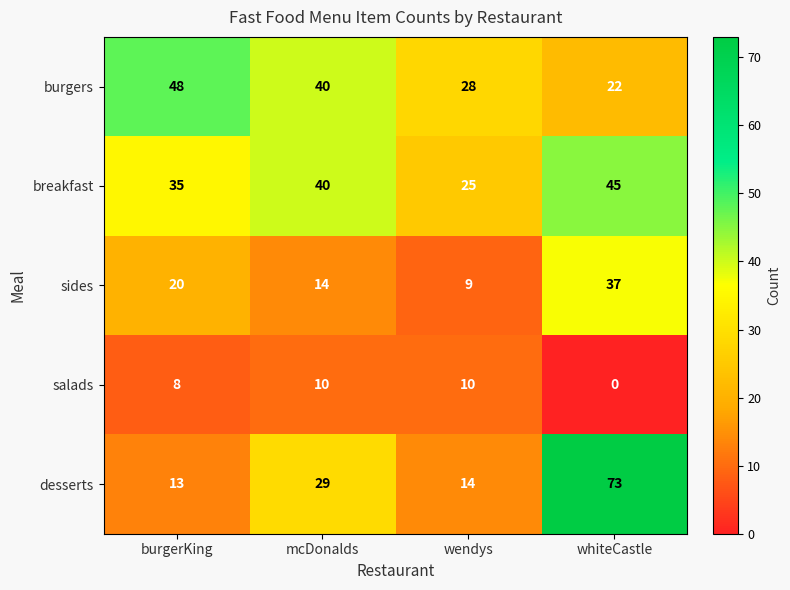

Reading left to right, what are all the values shown in this chart?

burgers: burgerKing=48	mcDonalds=40	wendys=28	whiteCastle=22
breakfast: burgerKing=35	mcDonalds=40	wendys=25	whiteCastle=45
sides: burgerKing=20	mcDonalds=14	wendys=9	whiteCastle=37
salads: burgerKing=8	mcDonalds=10	wendys=10	whiteCastle=0
desserts: burgerKing=13	mcDonalds=29	wendys=14	whiteCastle=73